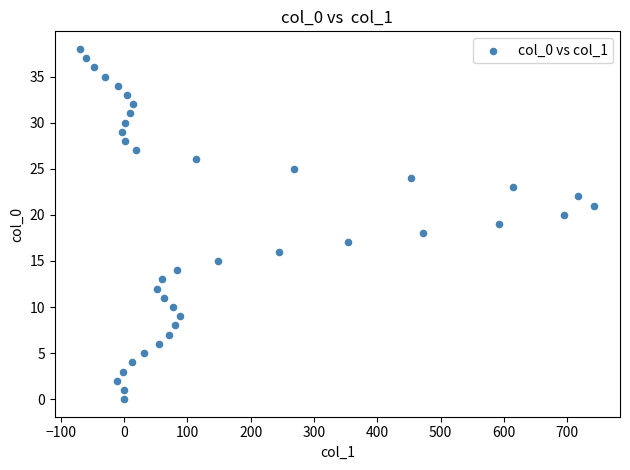

What is the range of Y values (max minus min)?

38